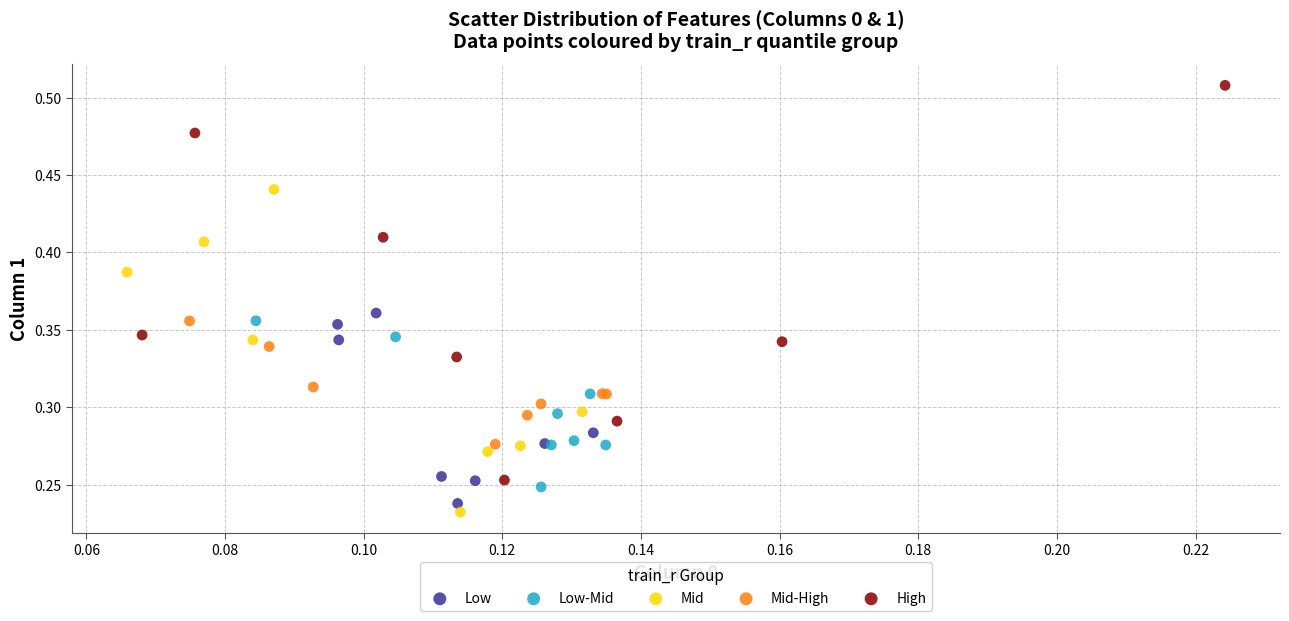

Which series has the largest Y range (max minus min)?

High